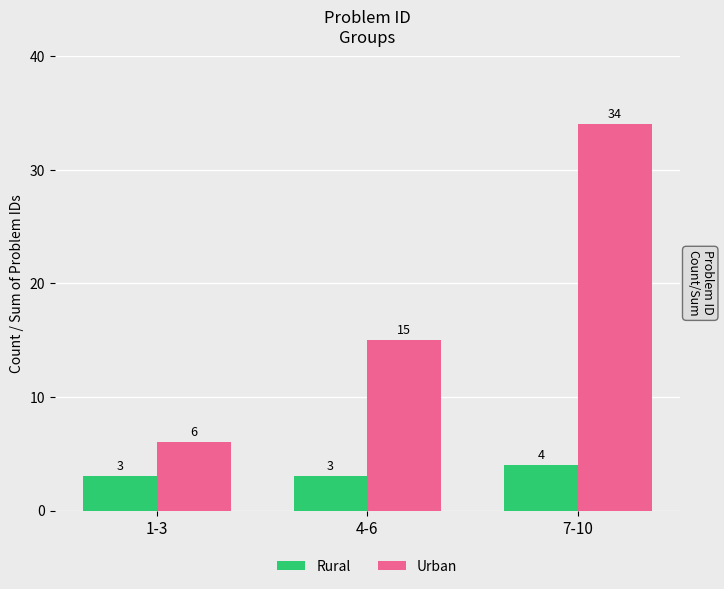

How many Rural values are between 3 and 4?

3